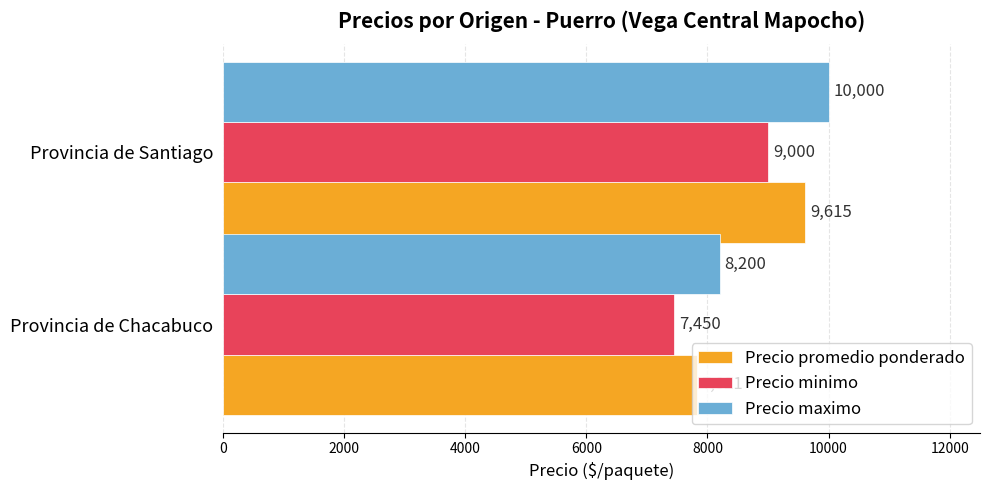

What is the minimum value shown in the chart?

7450